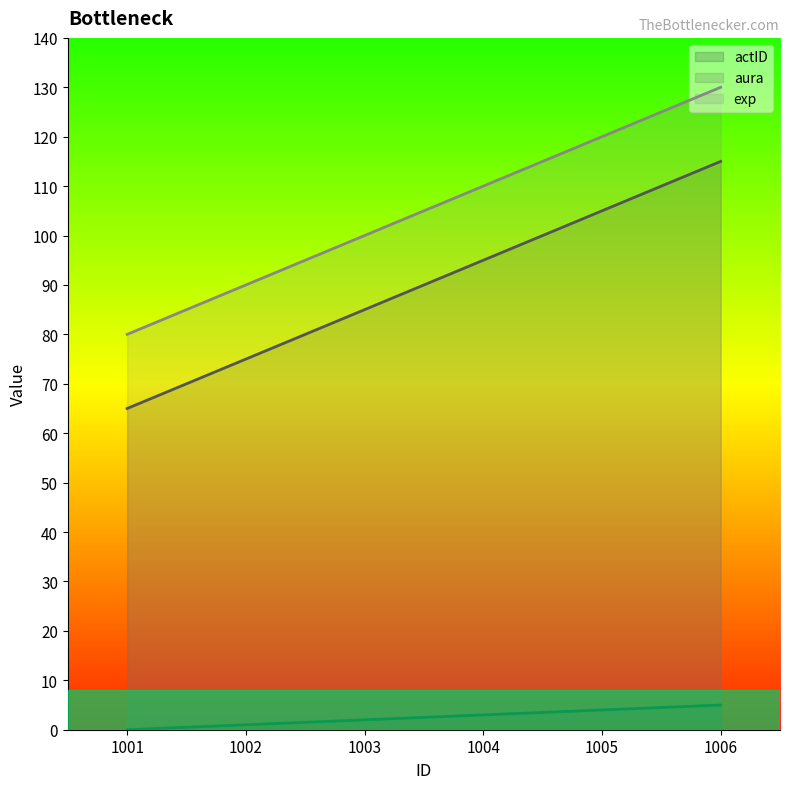

What is the approximate value of actID at 1002?

1